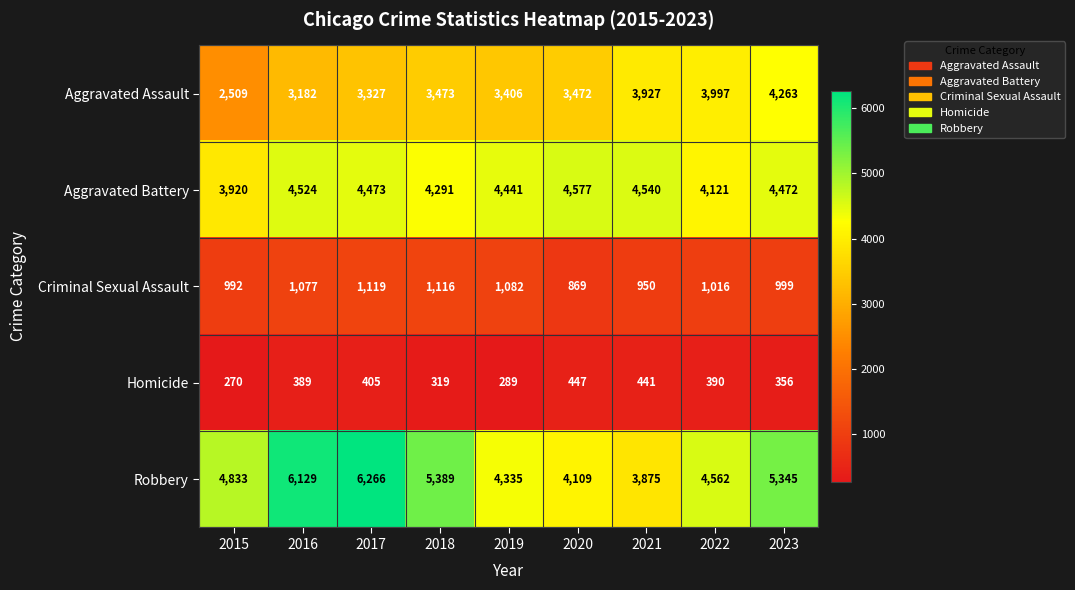

Which series has the largest total across all categories?

Robbery